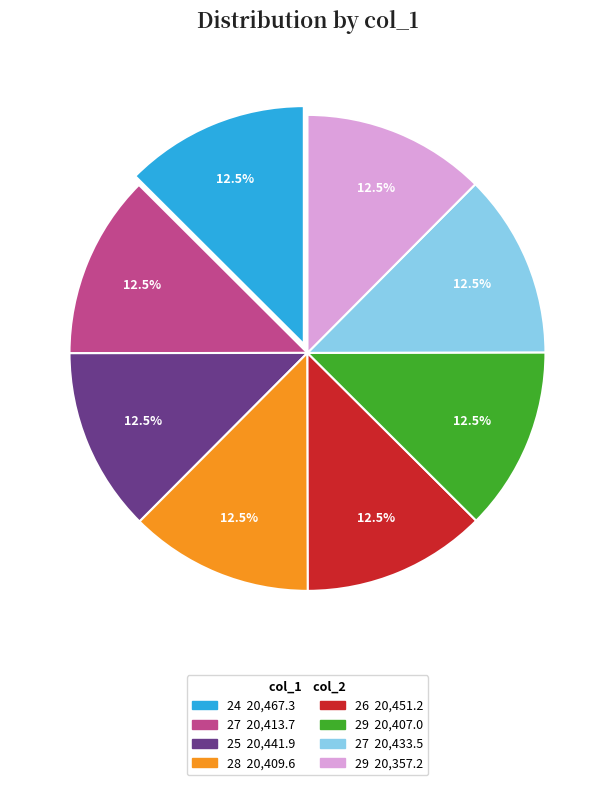

Is there any slice that represents more than half of the pie?

No